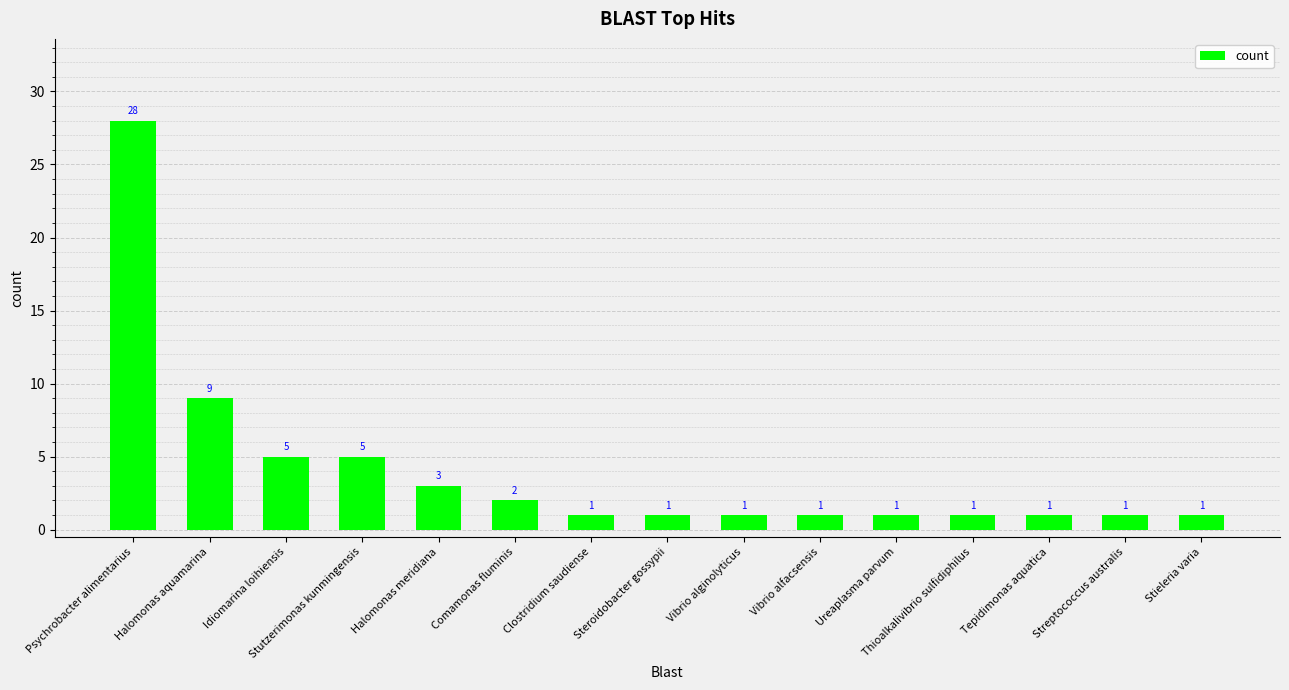

At which category does the chart reach its peak across all series?

Psychrobacter alimentarius